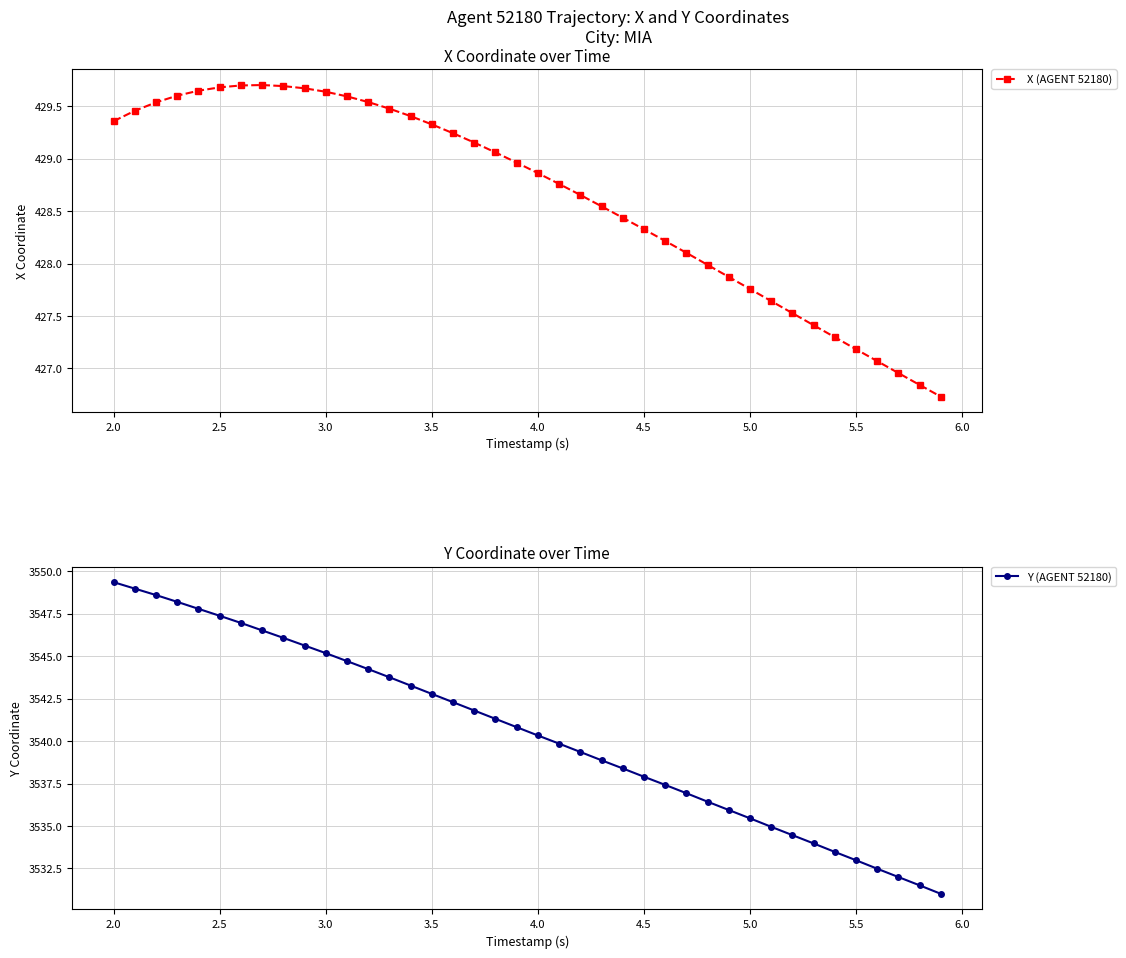

True or false: Y (AGENT 52180) has more than 2 points higher than both neighbors.

False